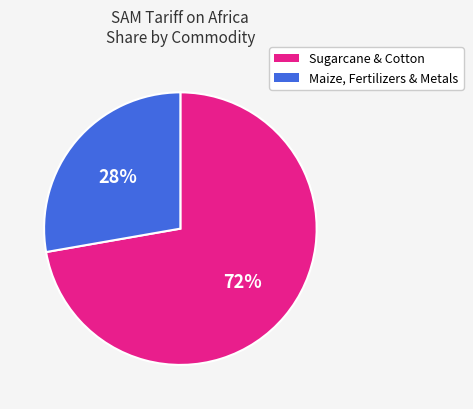

To the nearest percent, what percentage of the pie is Maize, Fertilizers & Metals?

28%